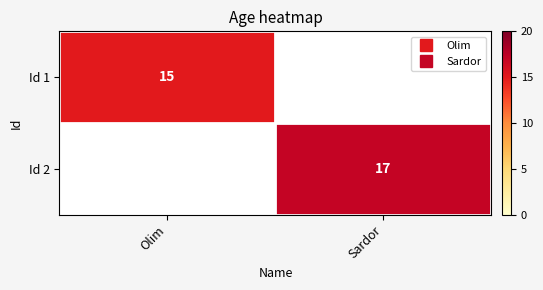

List the series in order of their peak value, highest first.

Id 2, Id 1